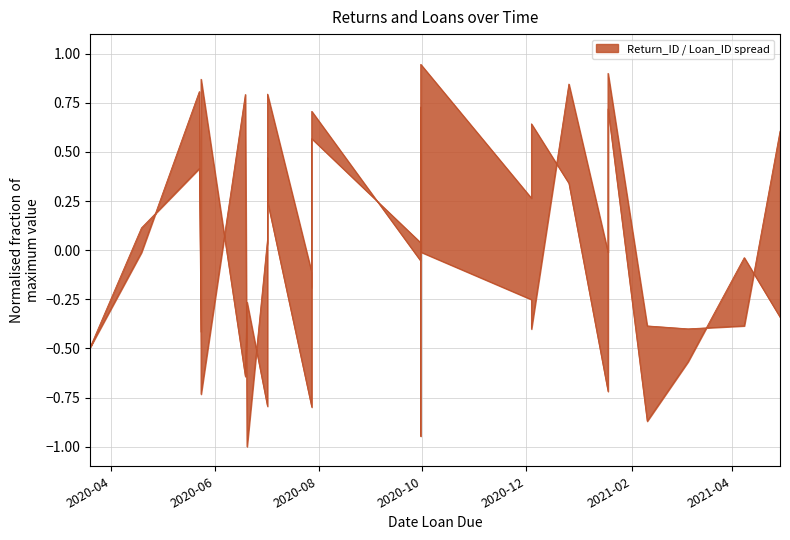

What is the value of the 6th point from the left?

0.8